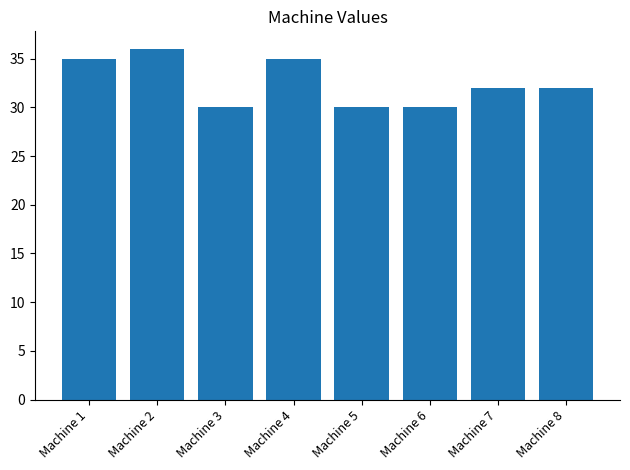

What is the difference between the maximum and second lowest values?

6